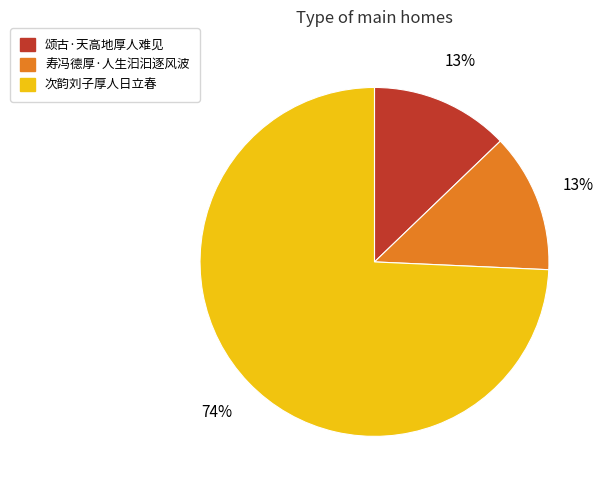

Approximately how many times larger is the value at 寿冯德厚·人生汩汩逐风波 compared to 颂古·天高地厚人难见?

1.0